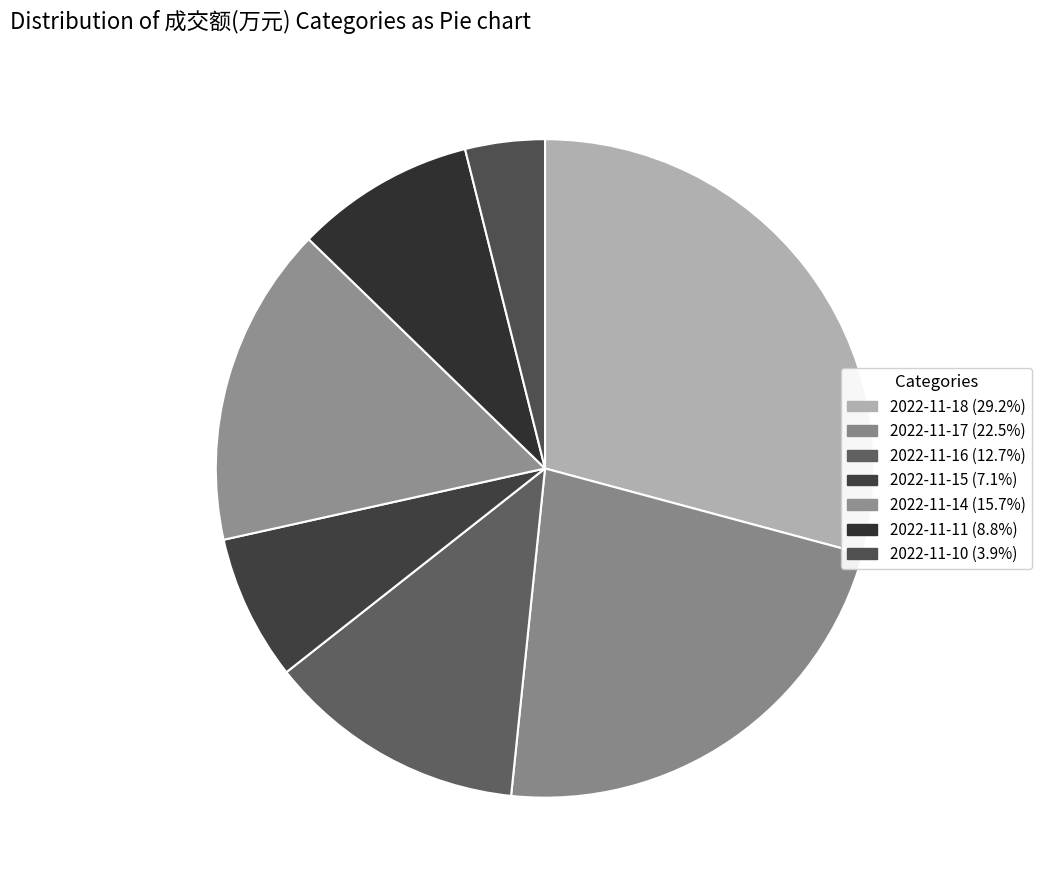

How many segments does this pie chart have?

7